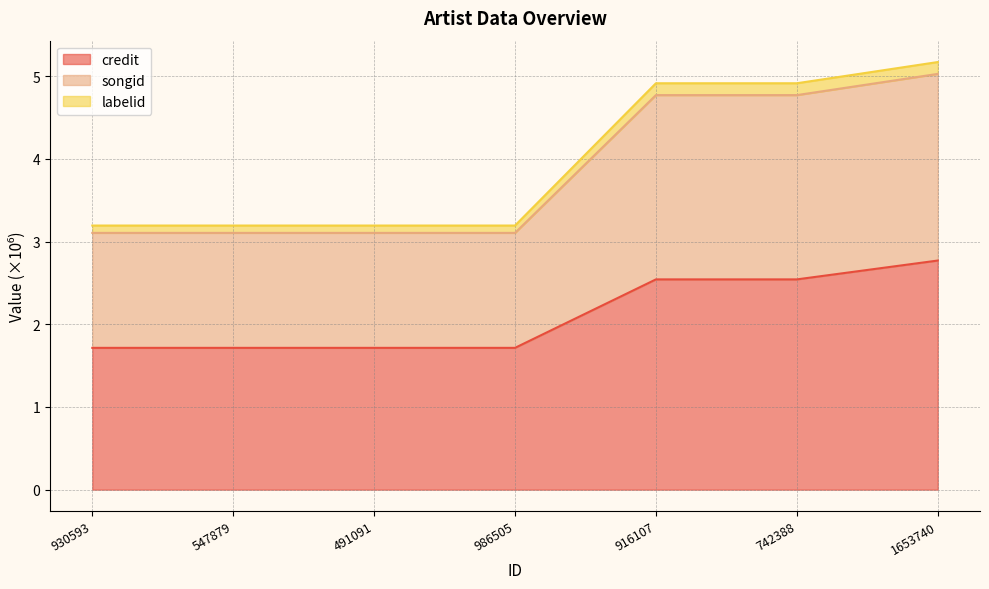

True or false: labelid and songid intersect in this chart.

False